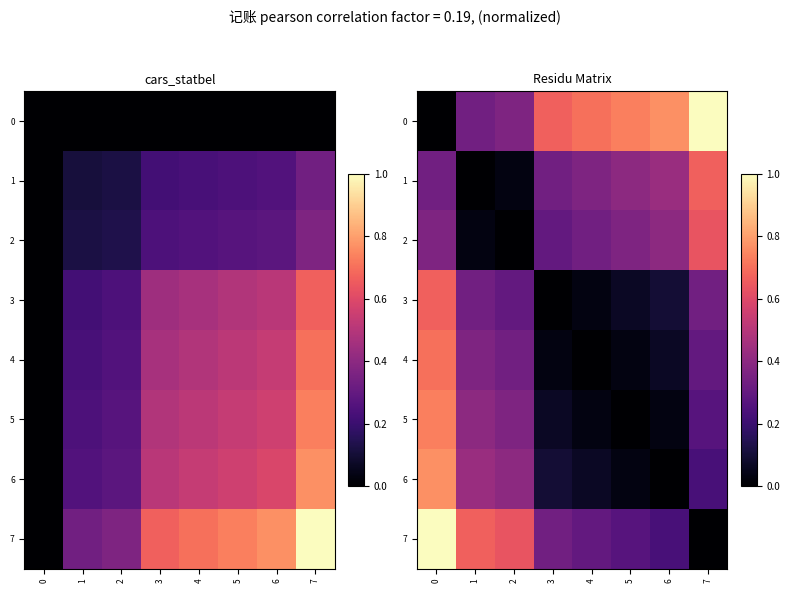

At 7, list the series in order from smallest to largest.

7, 6, 5, 4, 3, 2, 1, 0